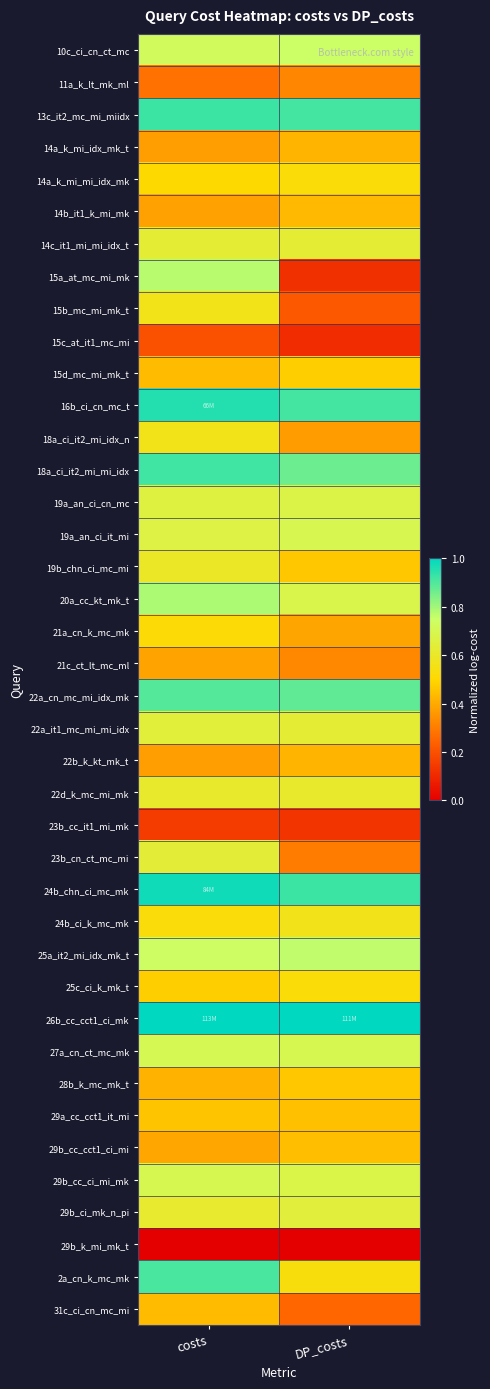

Reading left to right, list all the values displayed in this chart.

10c_ci_cn_ct_mc: costs=0.7	DP_costs=0.7
11a_k_lt_mk_ml: costs=0.3	DP_costs=0.3
13c_it2_mc_mi_miidx: costs=0.9	DP_costs=0.9
14a_k_mi_idx_mk_t: costs=0.4	DP_costs=0.4
14a_k_mi_mi_idx_mk: costs=0.5	DP_costs=0.5
14b_it1_k_mi_mk: costs=0.4	DP_costs=0.4
14c_it1_mi_mi_idx_t: costs=0.6	DP_costs=0.6
15a_at_mc_mi_mk: costs=0.8	DP_costs=0.1
15b_mc_mi_mk_t: costs=0.6	DP_costs=0.2
15c_at_it1_mc_mi: costs=0.2	DP_costs=0.1
15d_mc_mi_mk_t: costs=0.4	DP_costs=0.5
16b_ci_cn_mc_t: costs=1.0	DP_costs=0.9
18a_ci_it2_mi_idx_n: costs=0.6	DP_costs=0.4
18a_ci_it2_mi_mi_idx: costs=0.9	DP_costs=0.9
19a_an_ci_cn_mc: costs=0.7	DP_costs=0.7
19a_an_ci_it_mi: costs=0.7	DP_costs=0.7
19b_chn_ci_mc_mi: costs=0.6	DP_costs=0.5
20a_cc_kt_mk_t: costs=0.8	DP_costs=0.7
21a_cn_k_mc_mk: costs=0.5	DP_costs=0.4
21c_ct_lt_mc_ml: costs=0.4	DP_costs=0.3
22a_cn_mc_mi_idx_mk: costs=0.9	DP_costs=0.9
22a_it1_mc_mi_mi_idx: costs=0.6	DP_costs=0.6
22b_k_kt_mk_t: costs=0.4	DP_costs=0.4
22d_k_mc_mi_mk: costs=0.6	DP_costs=0.6
23b_cc_it1_mi_mk: costs=0.1	DP_costs=0.1
23b_cn_ct_mc_mi: costs=0.6	DP_costs=0.3
24b_chn_ci_mc_mk: costs=1.0	DP_costs=0.9
24b_ci_k_mc_mk: costs=0.5	DP_costs=0.6
25a_it2_mi_idx_mk_t: costs=0.7	DP_costs=0.8
25c_ci_k_mk_t: costs=0.5	DP_costs=0.5
26b_cc_cct1_ci_mk: costs=1.0	DP_costs=1.0
27a_cn_ct_mc_mk: costs=0.7	DP_costs=0.7
28b_k_mc_mk_t: costs=0.4	DP_costs=0.5
29a_cc_cct1_it_mi: costs=0.5	DP_costs=0.4
29b_cc_cct1_ci_mi: costs=0.4	DP_costs=0.4
29b_cc_ci_mi_mk: costs=0.7	DP_costs=0.7
29b_ci_mk_n_pi: costs=0.6	DP_costs=0.6
29b_k_mi_mk_t: costs=0.0	DP_costs=0.0
2a_cn_k_mc_mk: costs=0.9	DP_costs=0.5
31c_ci_cn_mc_mi: costs=0.4	DP_costs=0.3